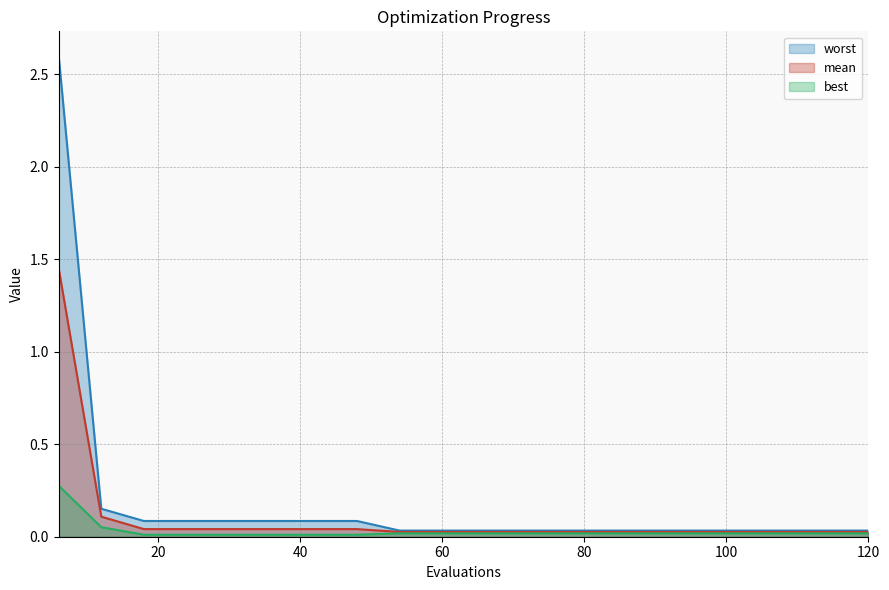

The best series shows 0.0 at 102. True or false?

False